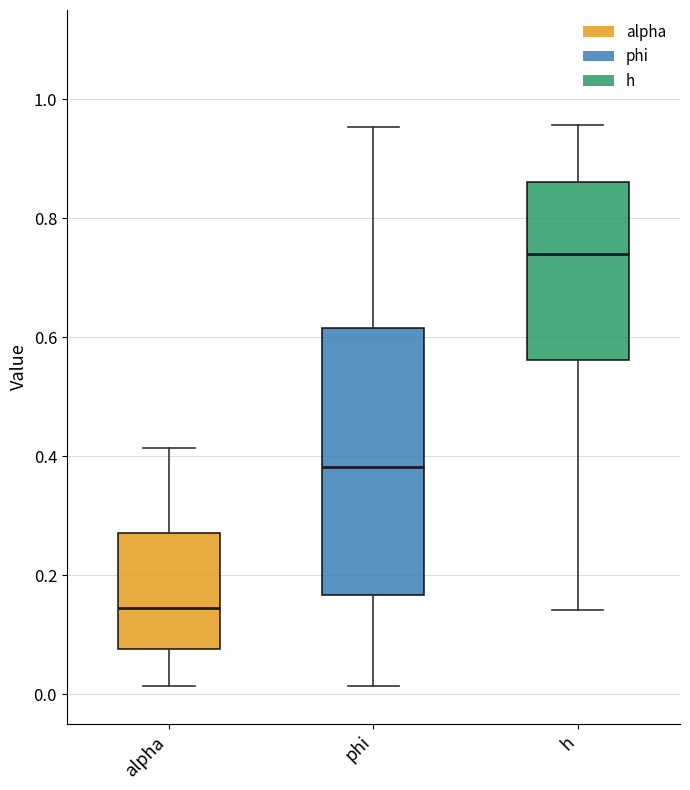

Reading left to right, read every box against the y-axis: the position of its median line, the range the box covers, and the ends of its whiskers. The values are not printed on the chart, so give them approximately, as read against the axis.

alpha: median 0.14, box 0.08 to 0.28, whiskers 0.02 to 0.42
phi: median 0.38, box 0.16 to 0.62, whiskers 0.02 to 0.96
h: median 0.74, box 0.56 to 0.86, whiskers 0.14 to 0.96